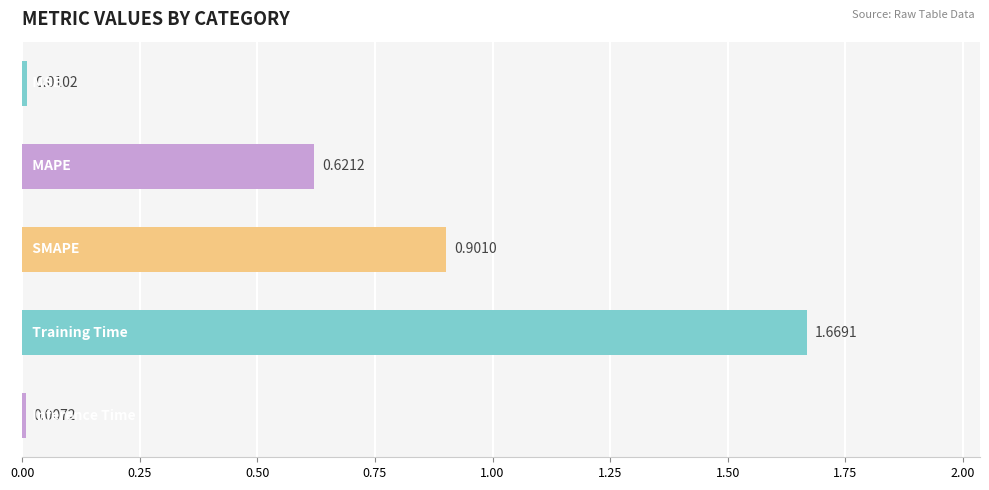

How many distinct data groups are displayed?

1